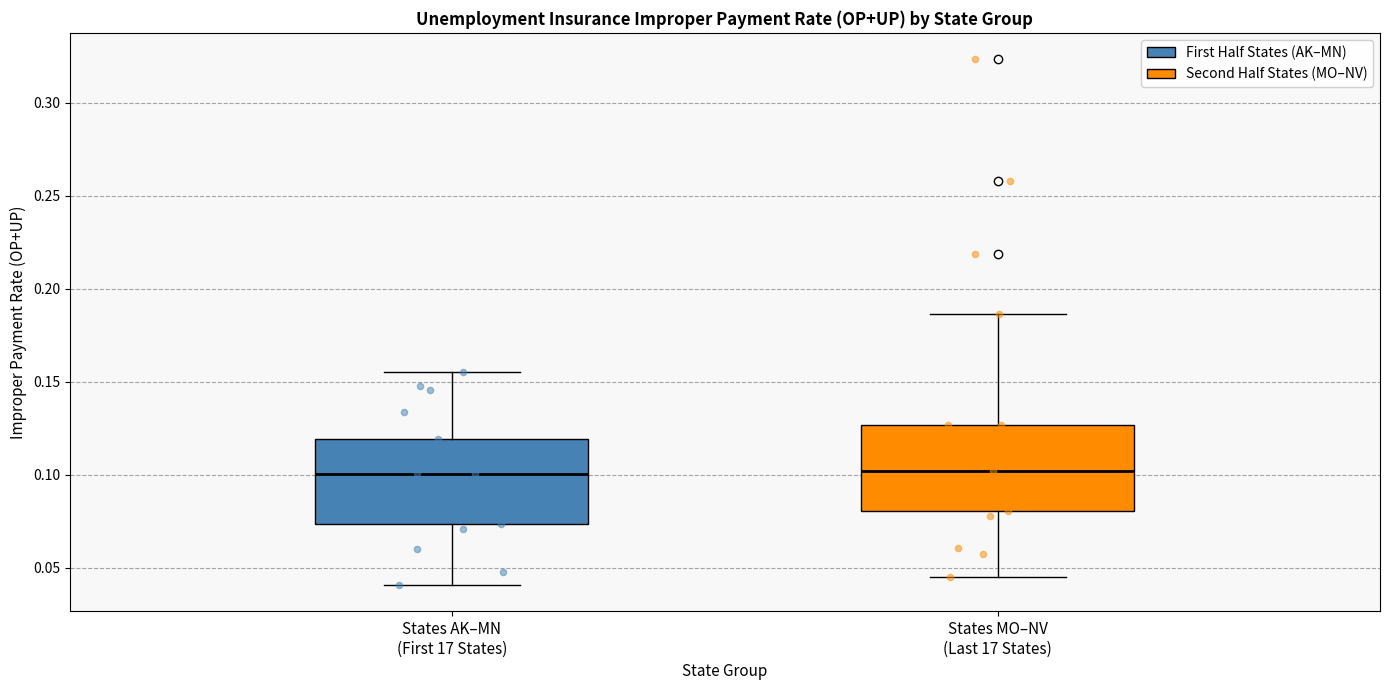

Where is the lower edge of the box for States MO–NV (Last 17 States) on the y-axis? The values are not printed on the chart, so give them approximately, as read against the axis.

0.080